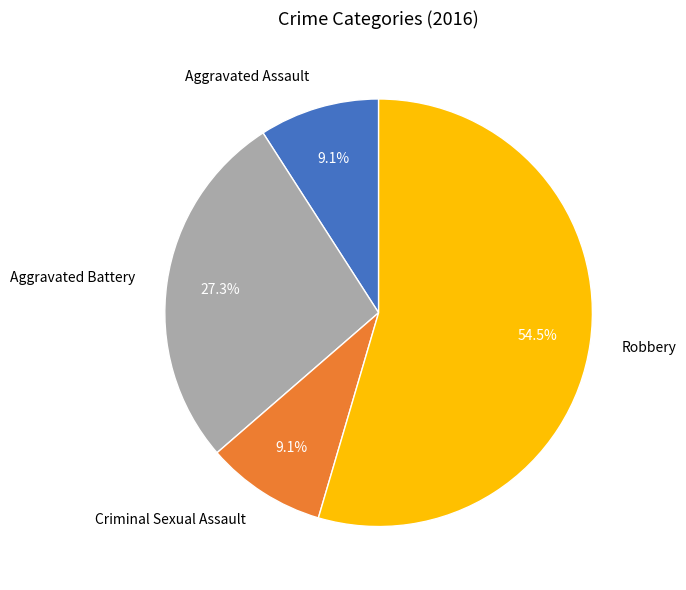

What percentage is the Aggravated Battery slice, to the nearest percent?

27%